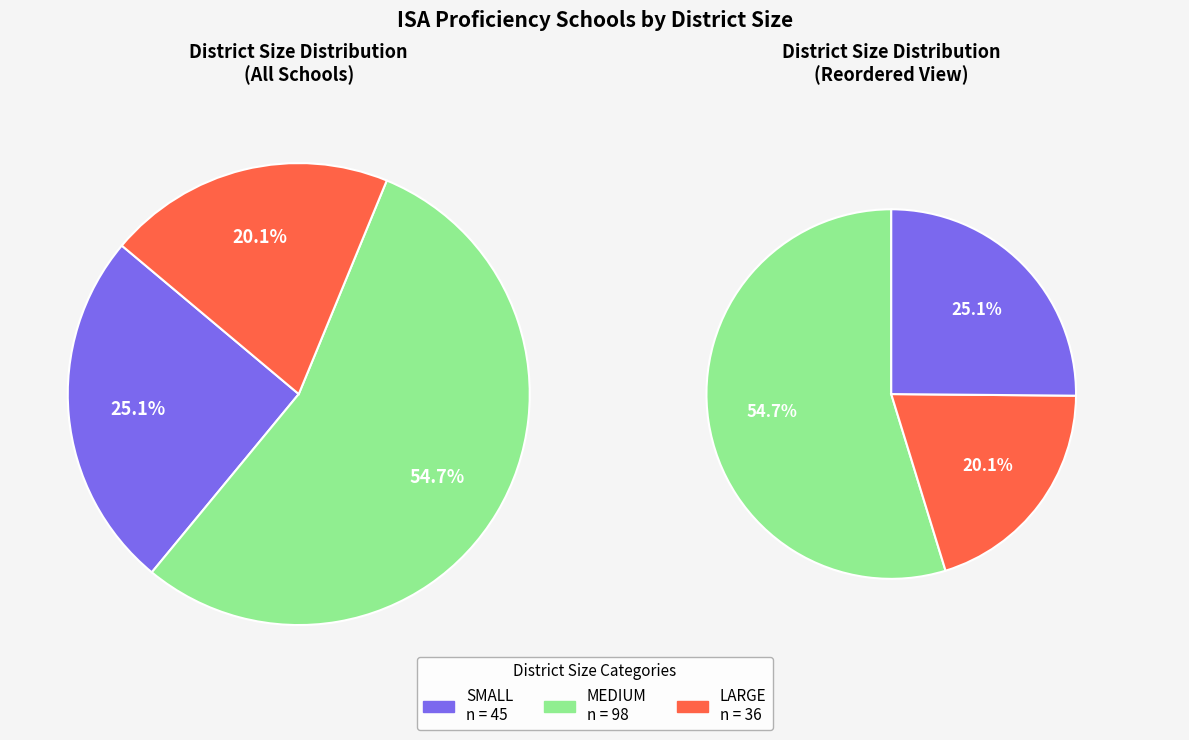

How many segments does this pie chart have?

3